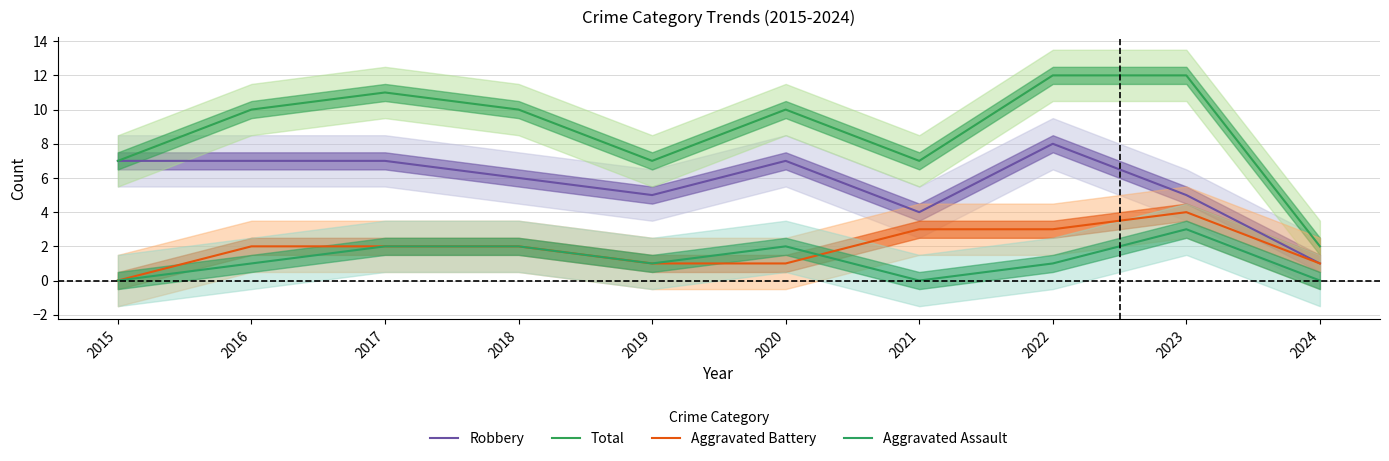

True or false: Robbery has a value of 7 at 2016.

True